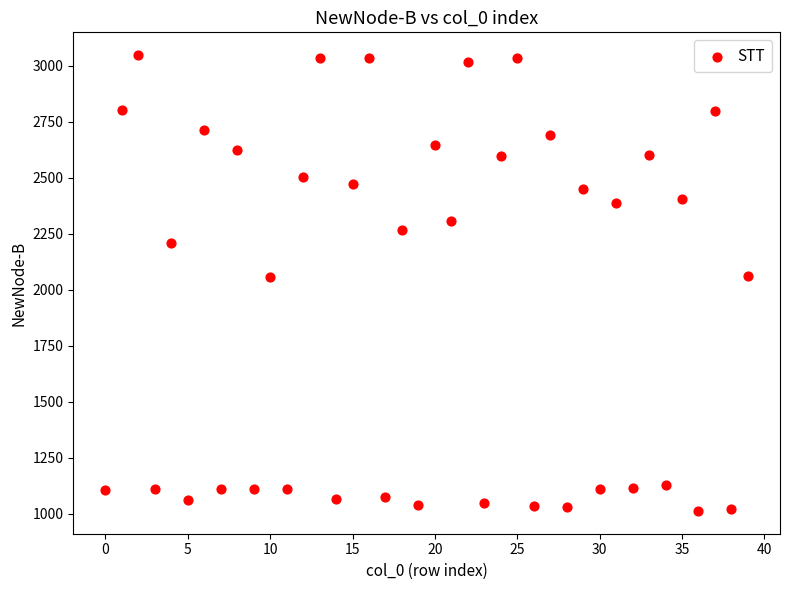

What is the range of Y values (max minus min)?

2034